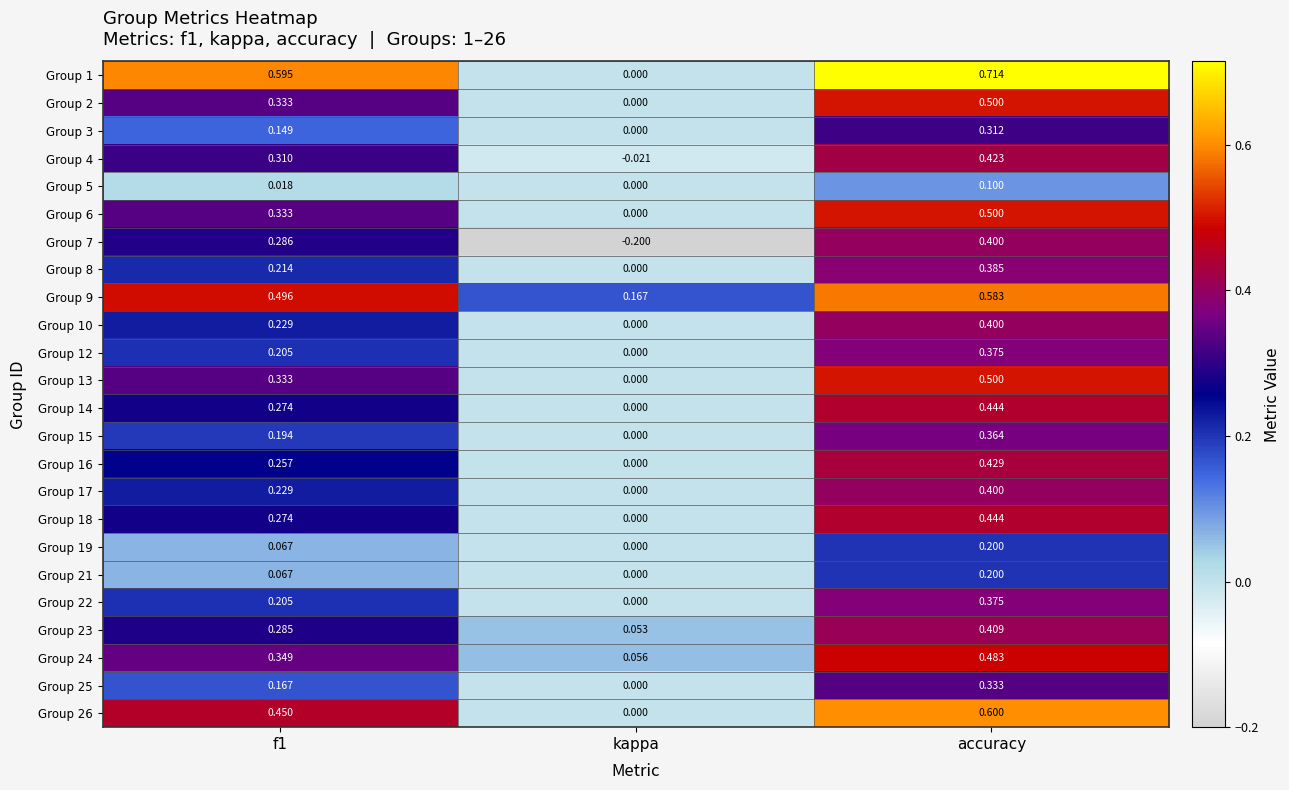

Where is Group 15 nearest to the value 0?

kappa